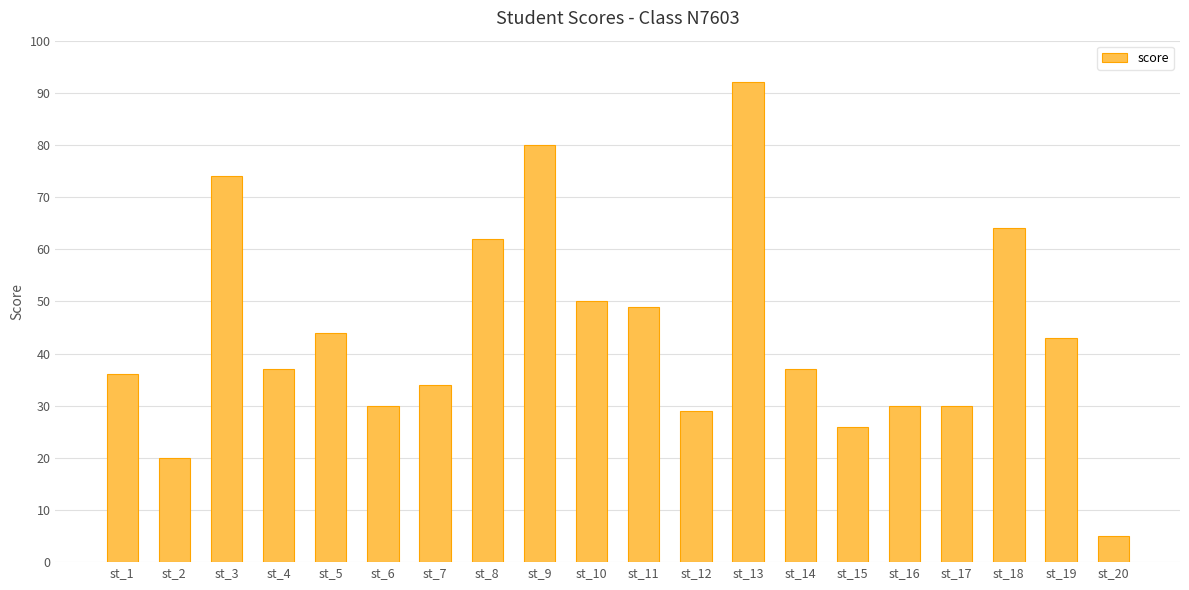

What is the value of the 2nd bar from the left?

20